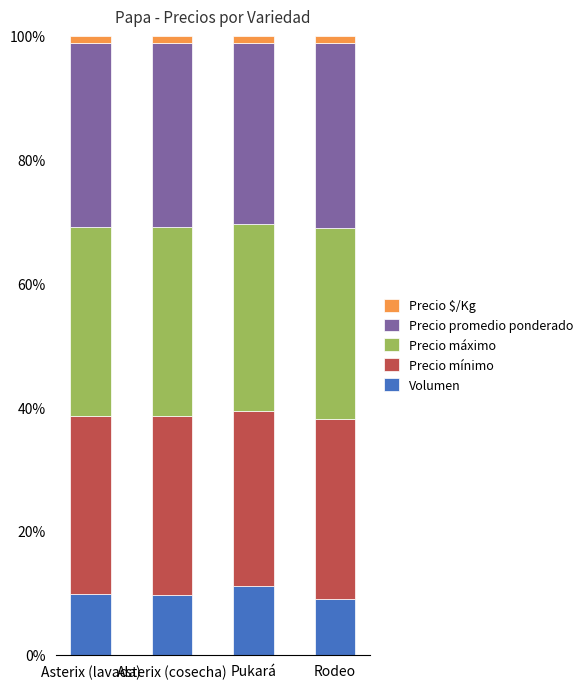

What is the highest value of the Volumen series?

11.1